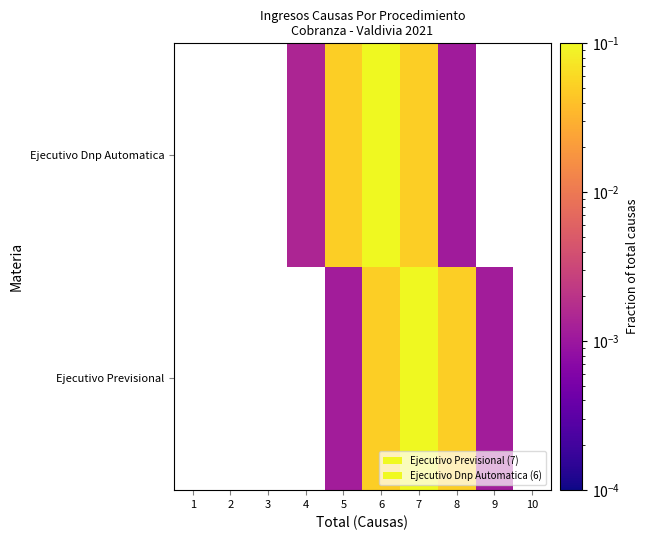

Which series changed the most between 4 and 8?

Ejecutivo Dnp Automatica